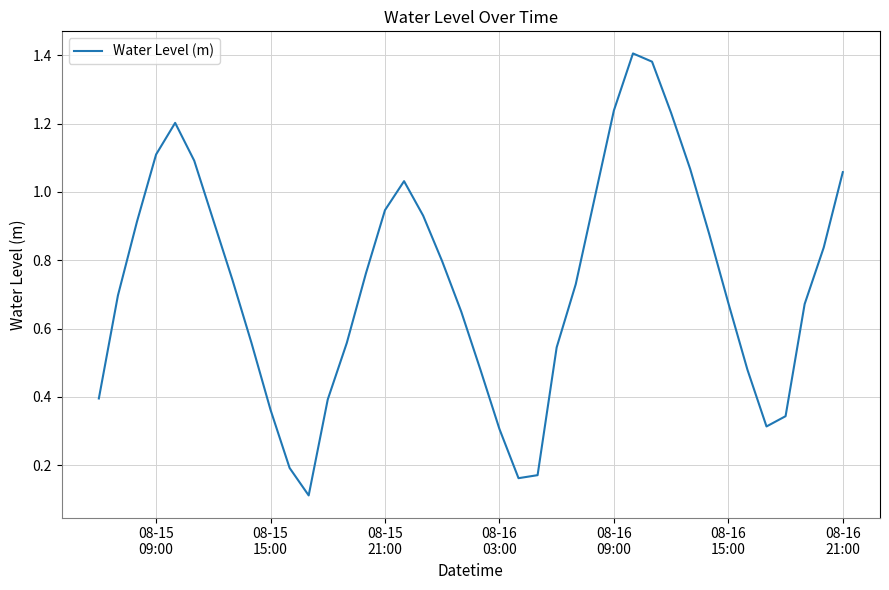

What is the difference between the maximum and minimum values?

1.3